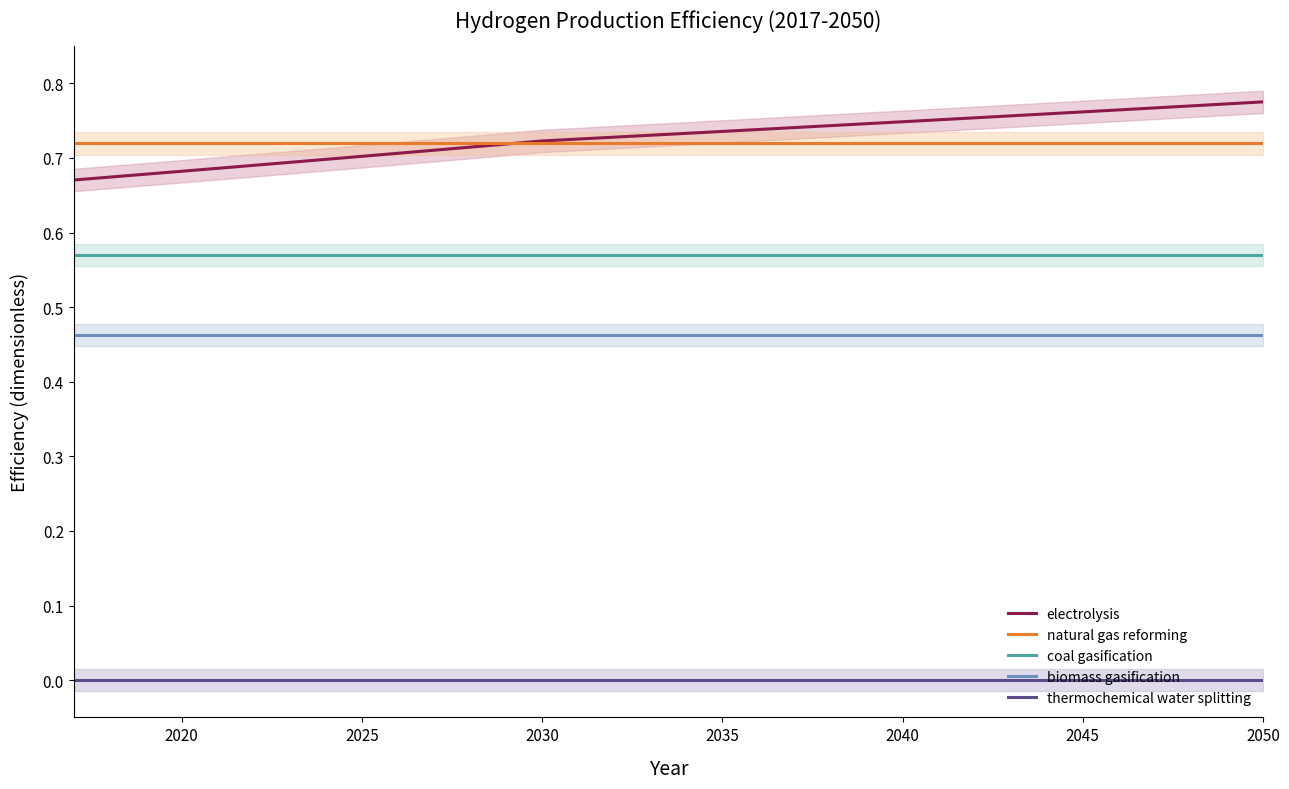

True or false: electrolysis and coal gasification intersect in this chart.

False